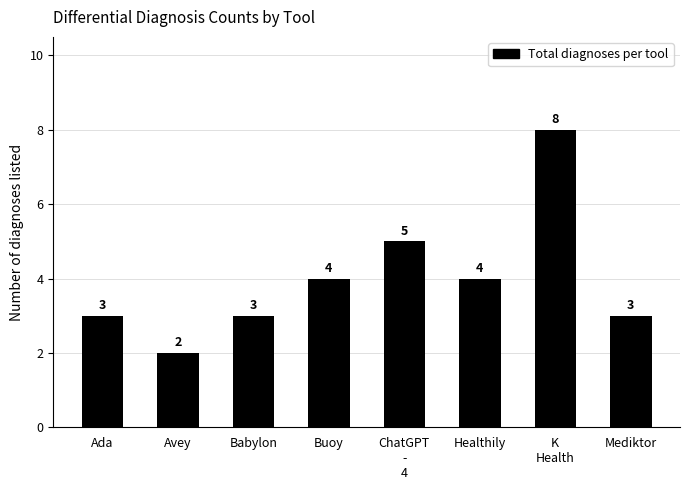

Reading left to right, what are all the values shown in this chart?

3	2	3	4	5	4	8	3